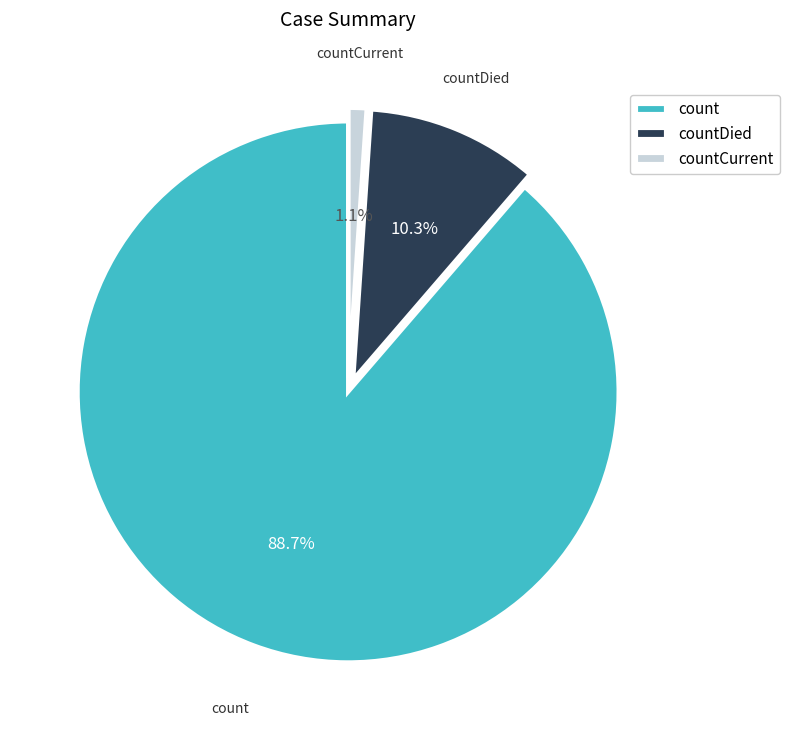

How many segments does this pie chart have?

3